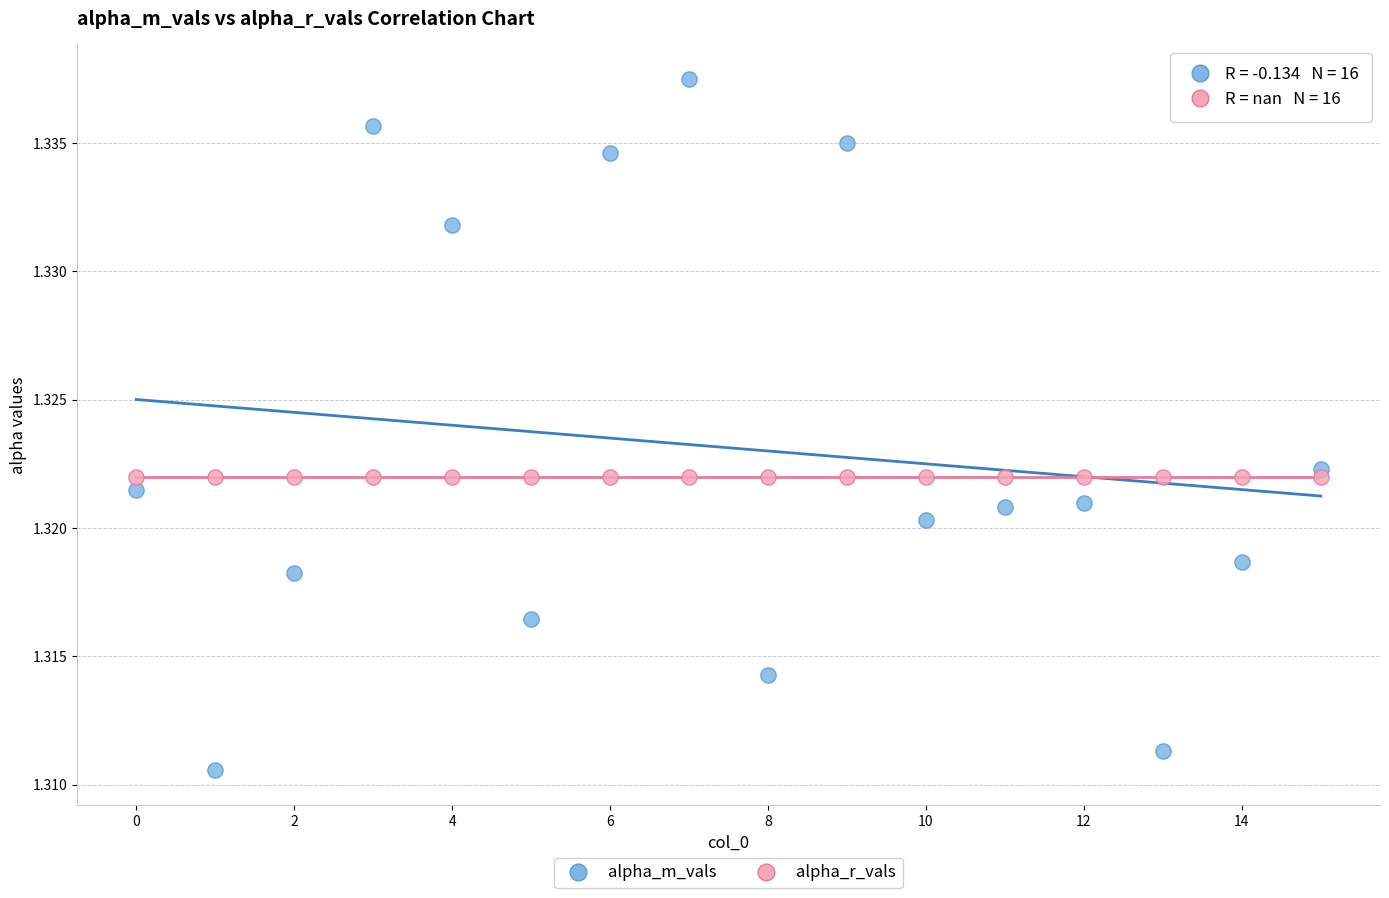

Which series contains the lowest Y value?

alpha_m_vals